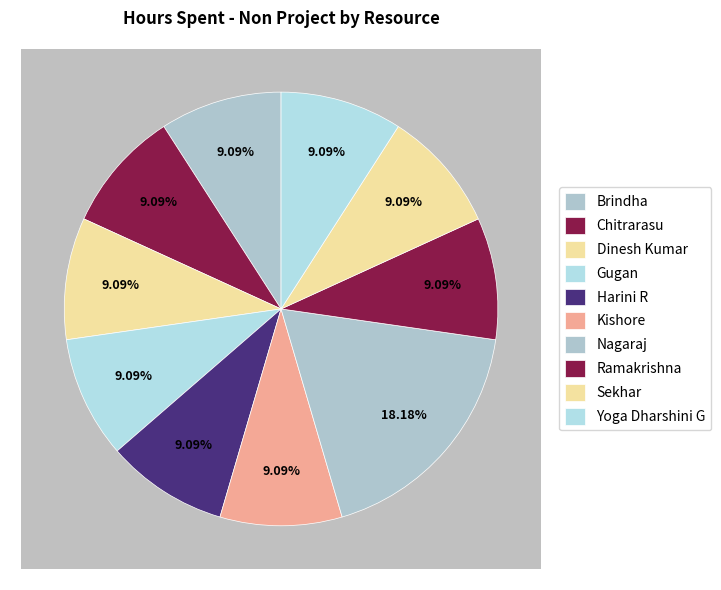

True or false: Yoga Dharshini G accounts for 9% of the total.

True